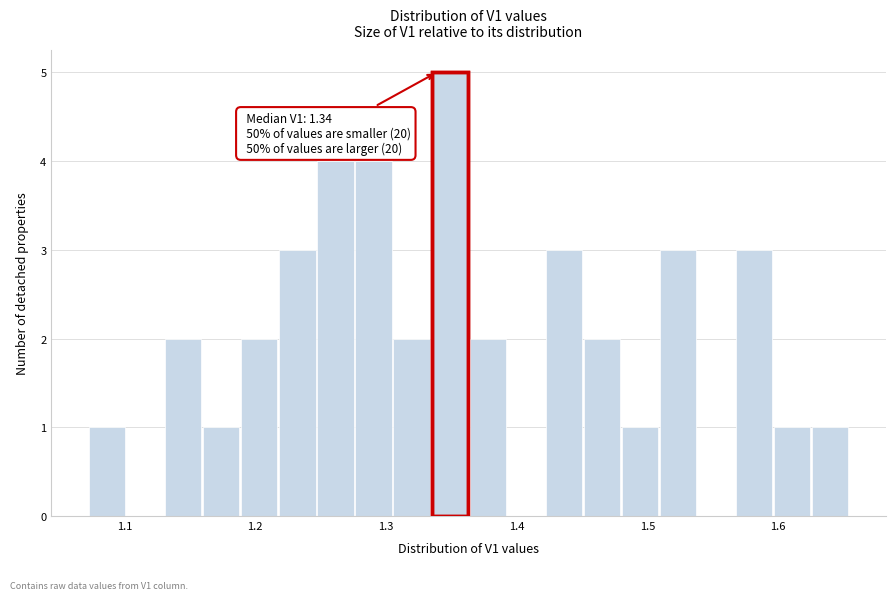

Around what value on the x-axis is the tallest bar? Give the approximate position of its centre, as read against the axis.

1.35